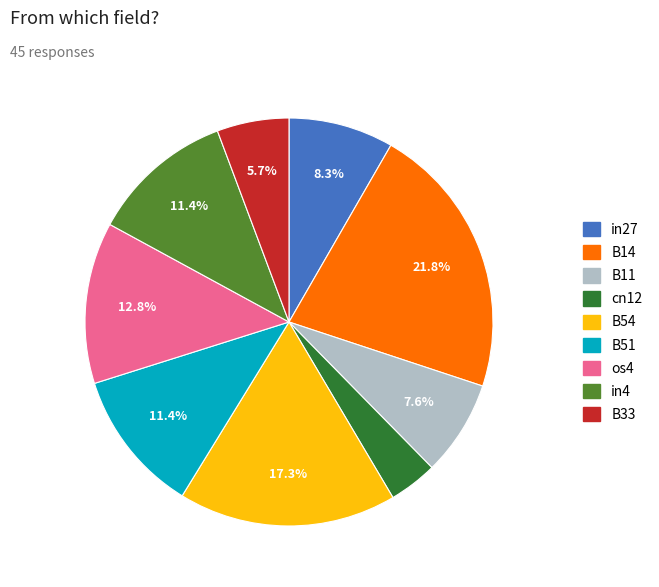

Between in4 and in27, which is larger?

in4